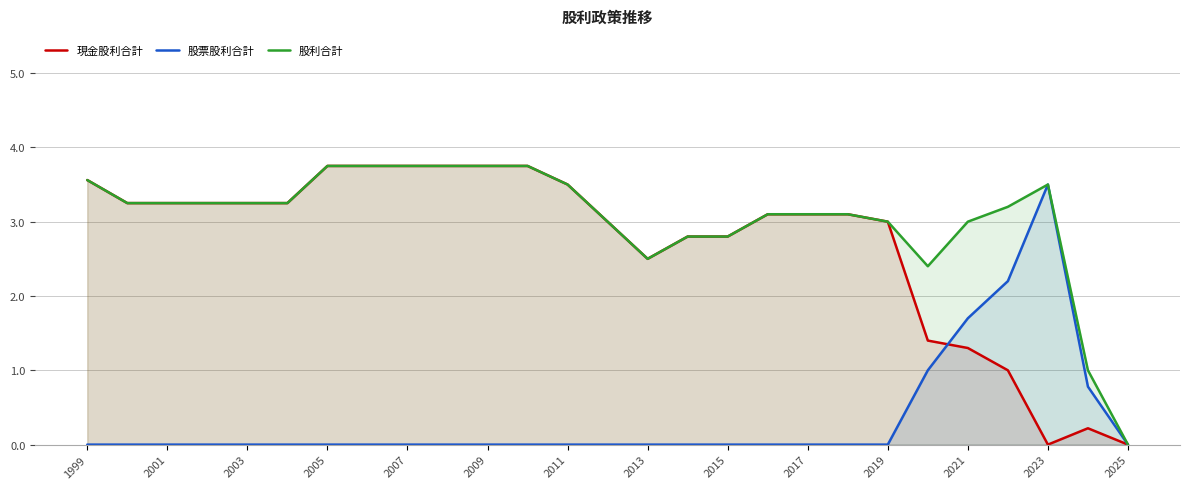

Reading right to left, what are all the values shown in this chart?

現金股利合計: 0.0	0.2	0.0	1.0	1.3	1.4	3.0	3.1	3.1	3.1	2.8	2.8	2.5	3.0	3.5	3.8	3.8	3.8	3.8	3.8	3.8	3.2	3.2	3.2	3.2	3.2	3.6
股票股利合計: 0.0	0.8	3.5	2.2	1.7	1.0	0.0	0.0	0.0	0.0	0.0	0.0	0.0	0.0	0.0	0.0	0.0	0.0	0.0	0.0	0.0	0.0	0.0	0.0	0.0	0.0	0.0
股利合計: 0.0	1.0	3.5	3.2	3.0	2.4	3.0	3.1	3.1	3.1	2.8	2.8	2.5	3.0	3.5	3.8	3.8	3.8	3.8	3.8	3.8	3.2	3.2	3.2	3.2	3.2	3.6